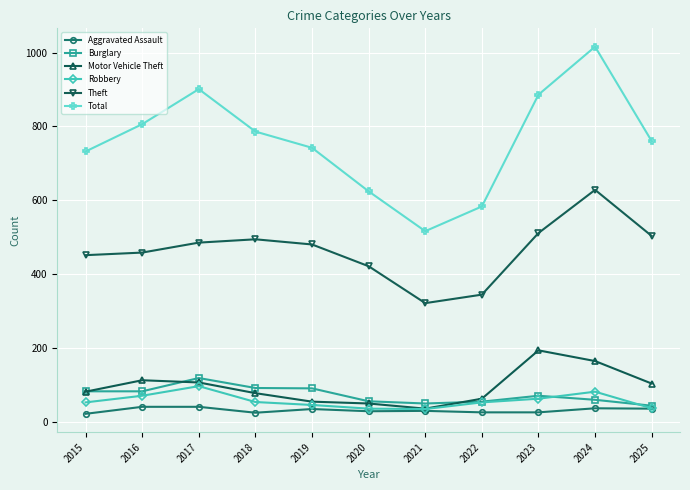

What is the greatest value displayed?

1016